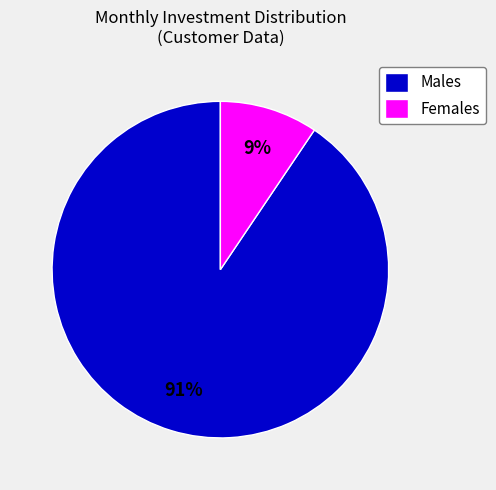

To the nearest percent, what is the average slice percentage?

50%